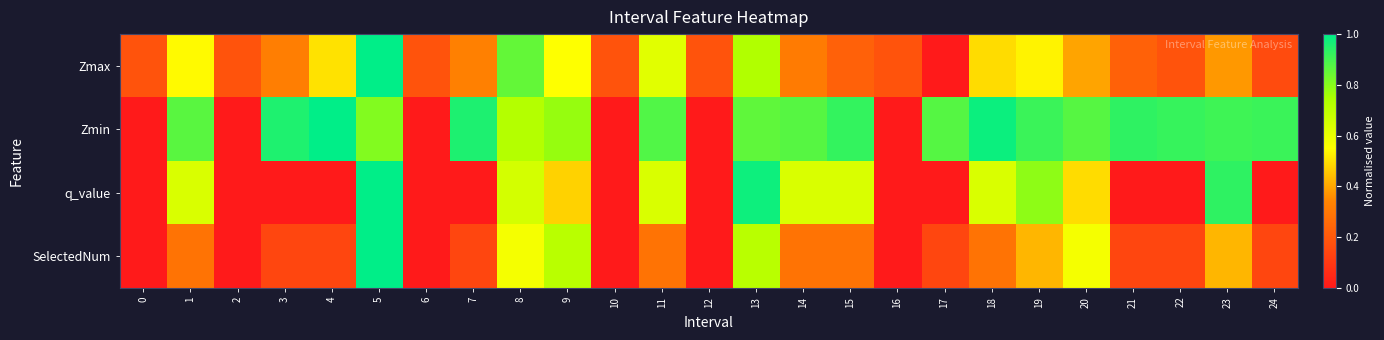

What is the greatest value displayed?

1.0